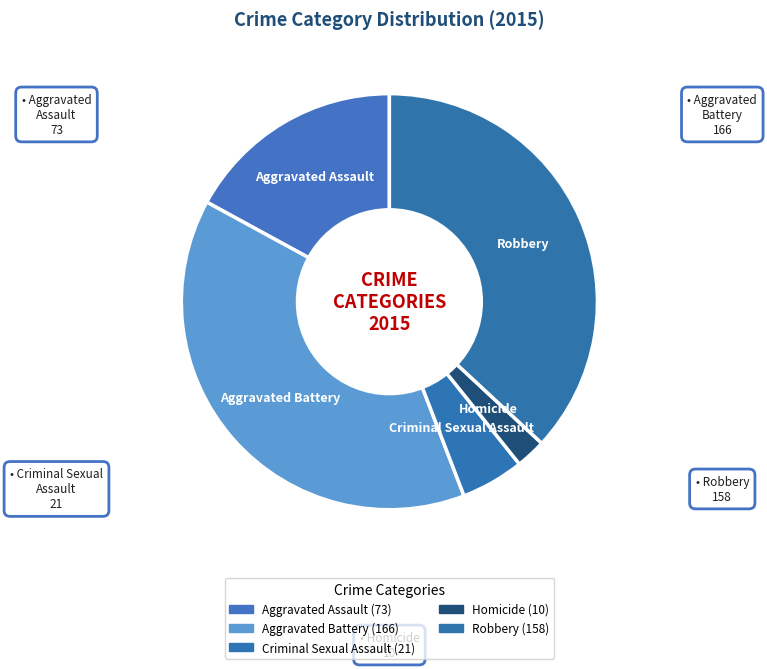

Which has a higher value, Homicide or Robbery?

Robbery